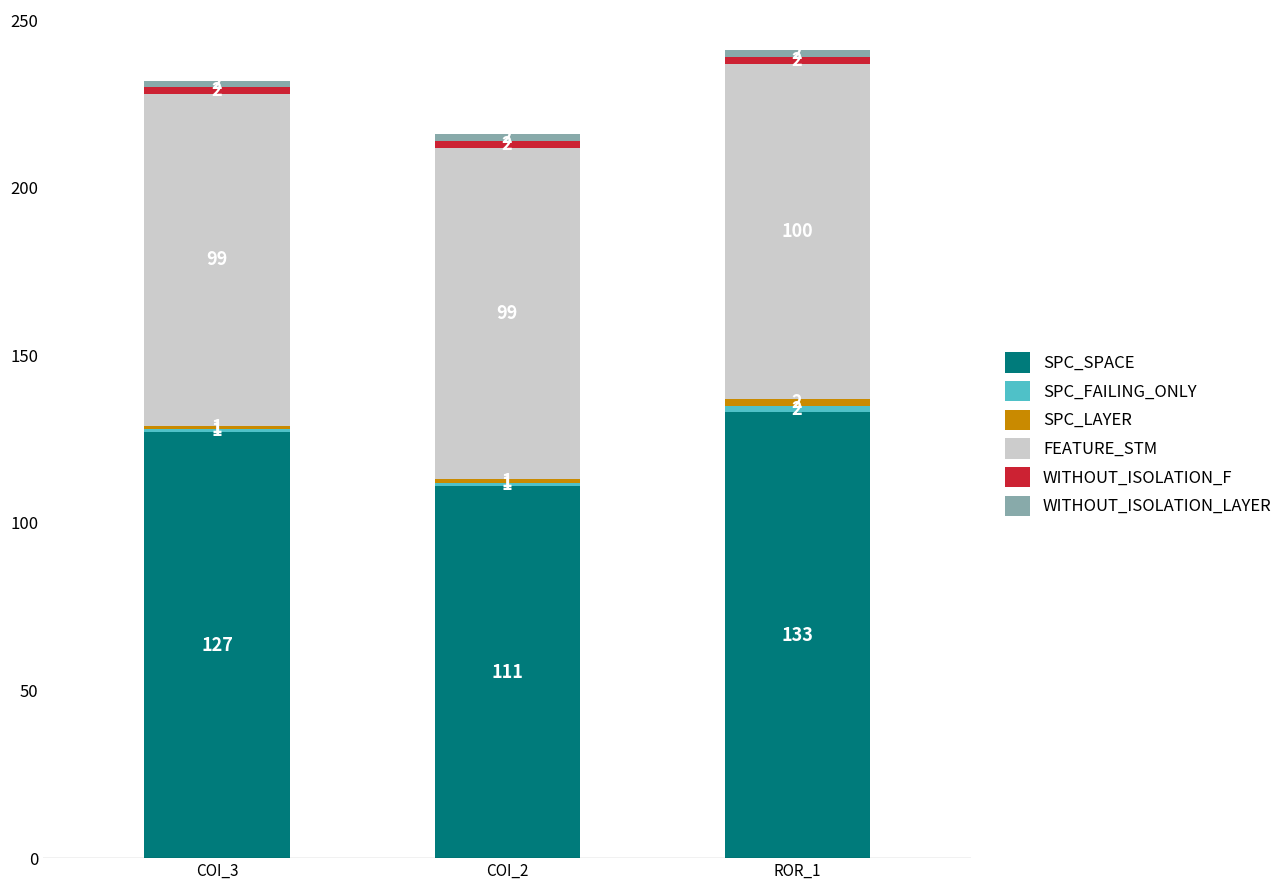

How many bars are there in total?

3